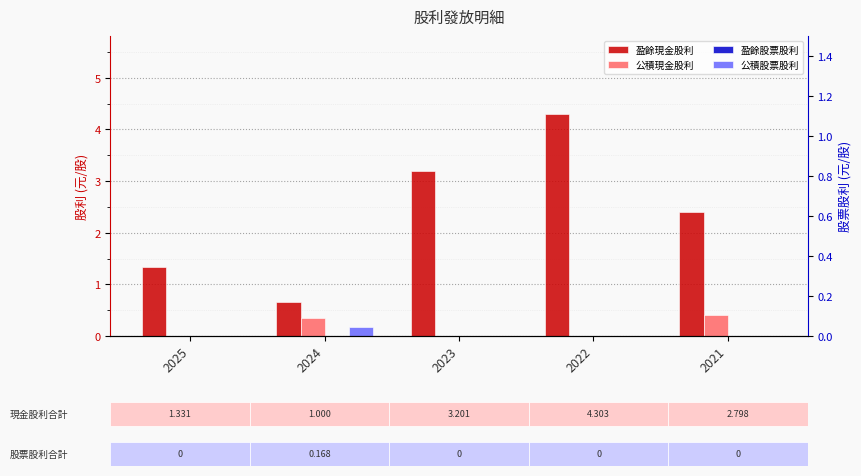

How many values in the 盈餘現金股利 series are below 2?

2